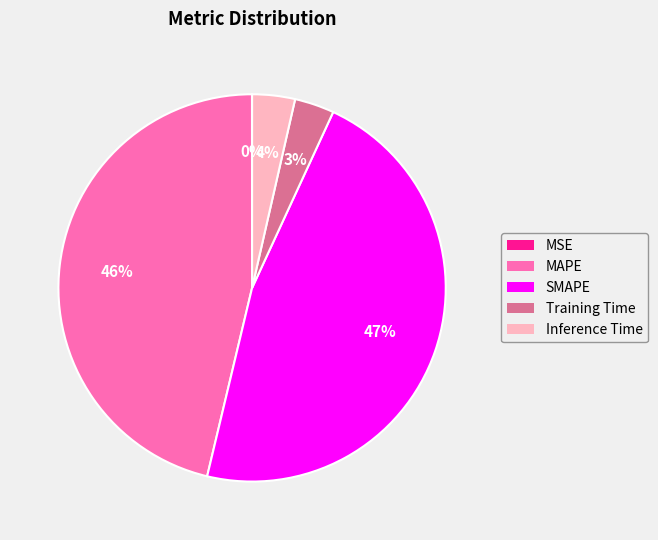

Which slice is the largest?

SMAPE